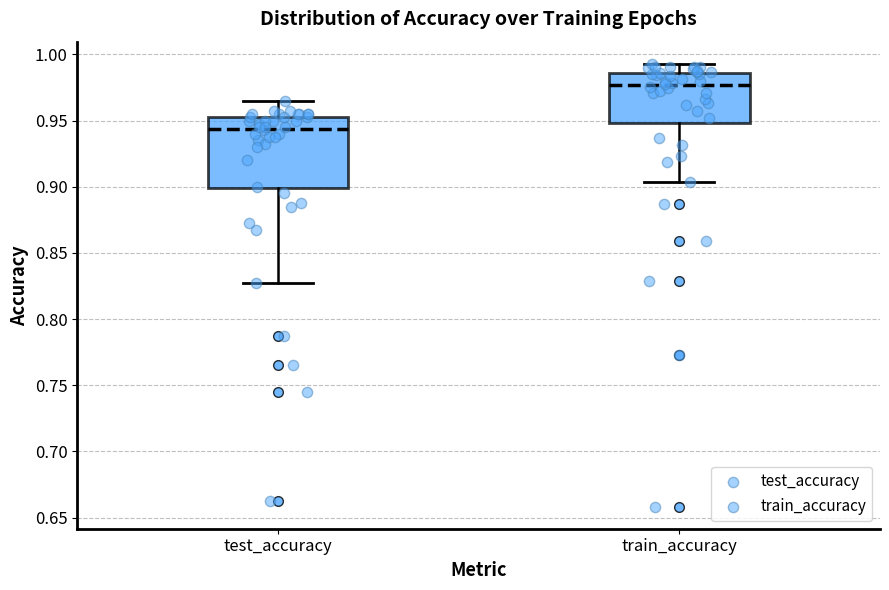

Which box has the lowest median line?

test_accuracy